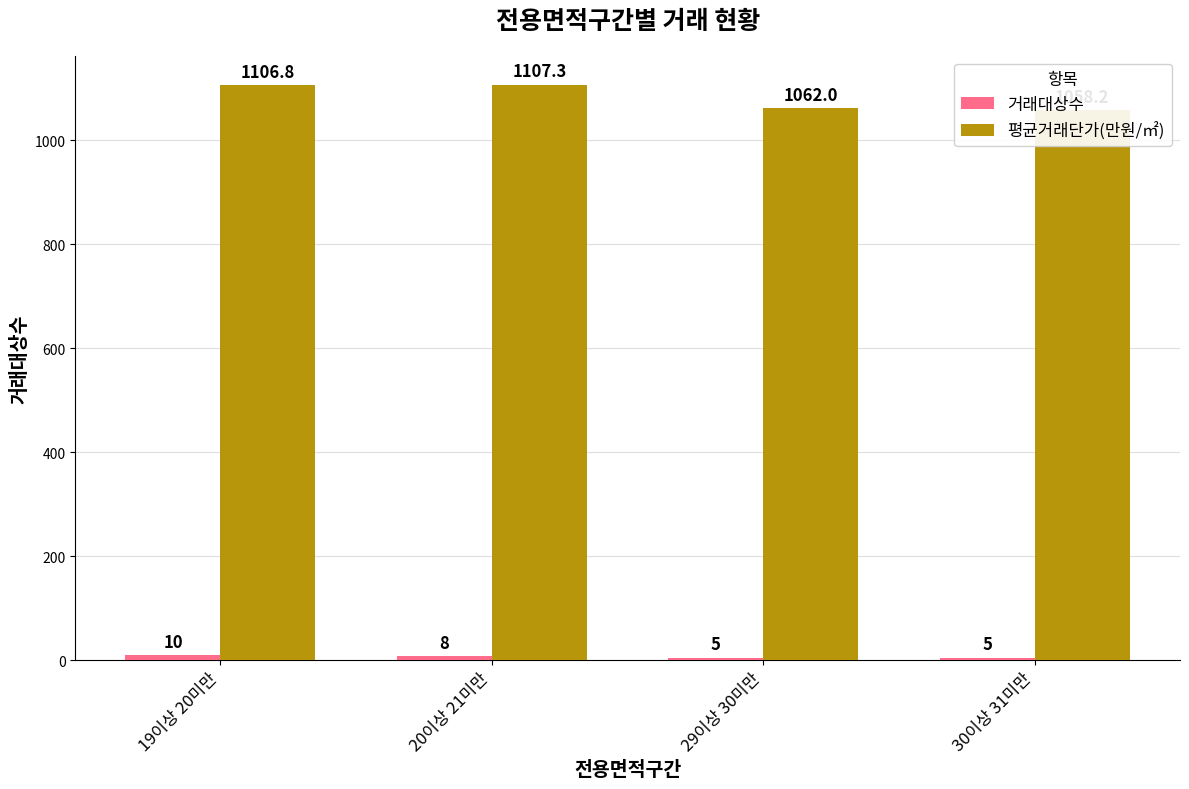

List the labels in order of 평균거래단가(만원/㎡) value, largest first.

20이상 21미만, 19이상 20미만, 29이상 30미만, 30이상 31미만